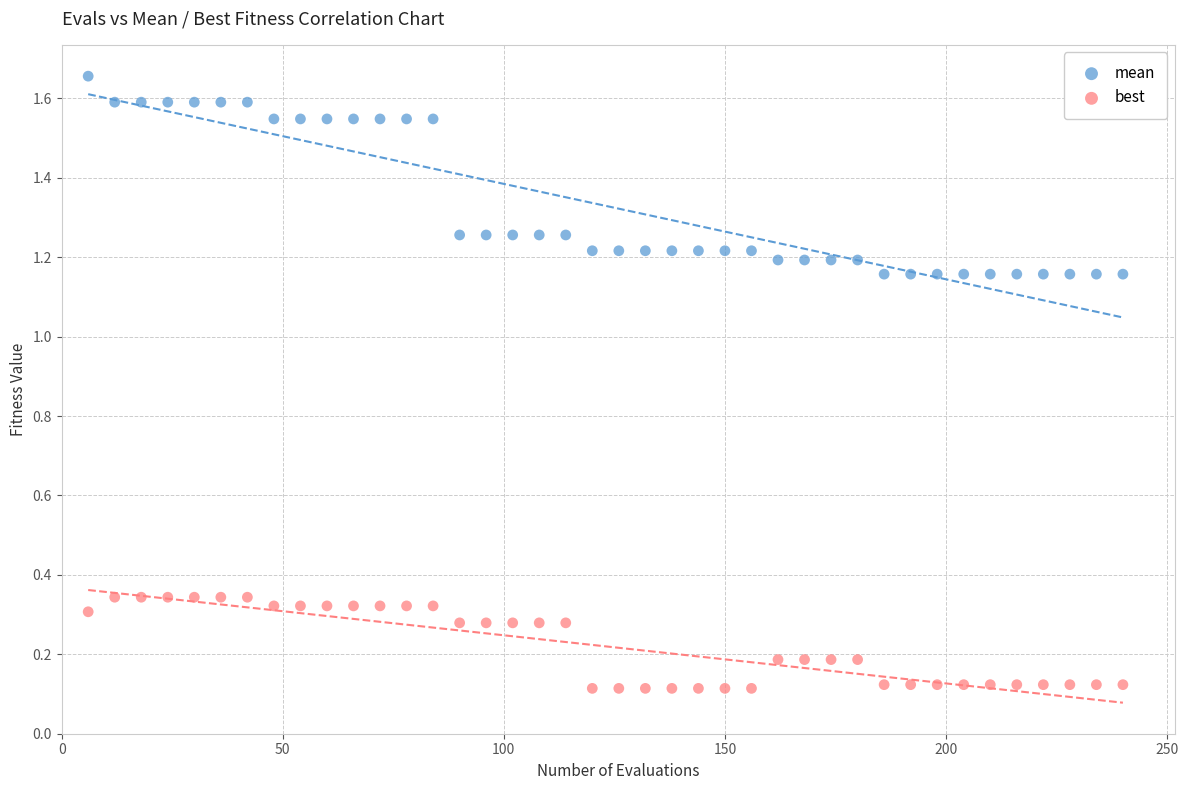

Across all data points, what is the range of X values (max minus min)?

234.0